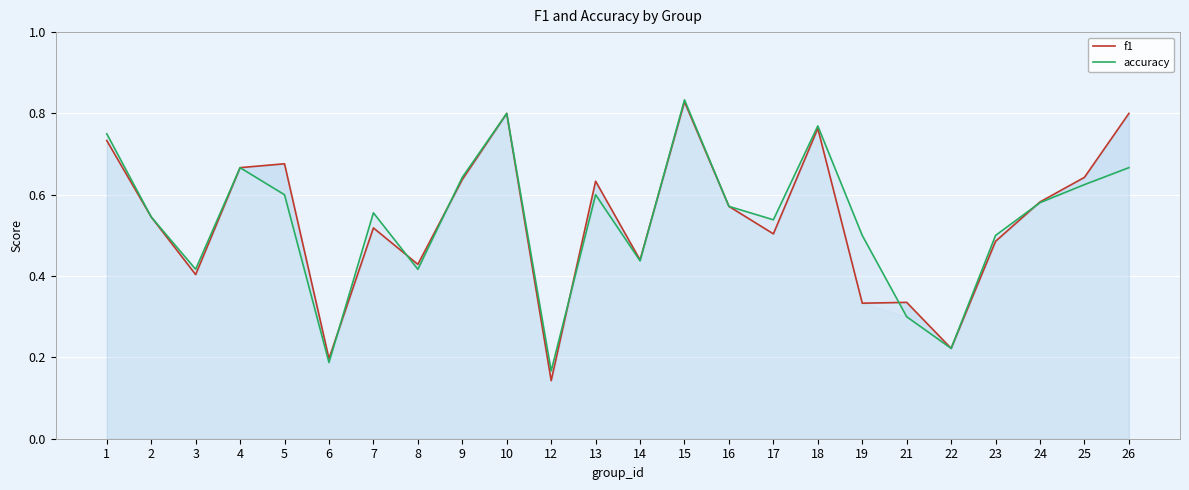

Which series has the largest total across all categories?

accuracy